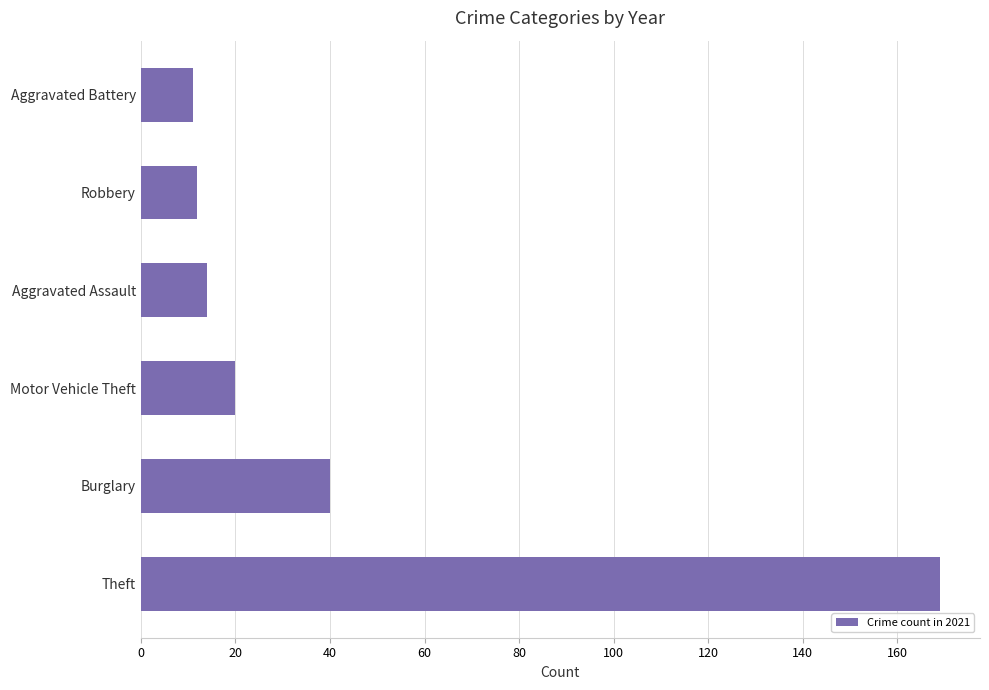

What is the average value?

44